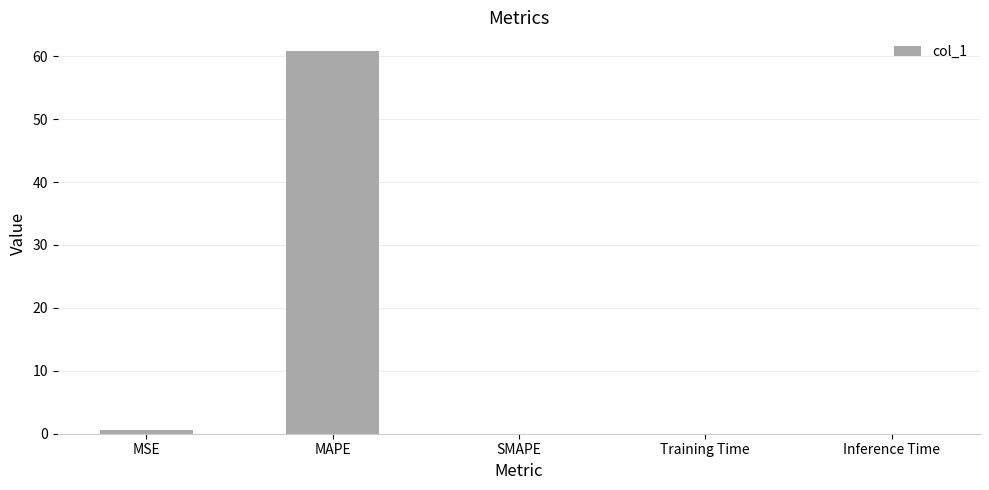

Count the number of categories in the chart.

5